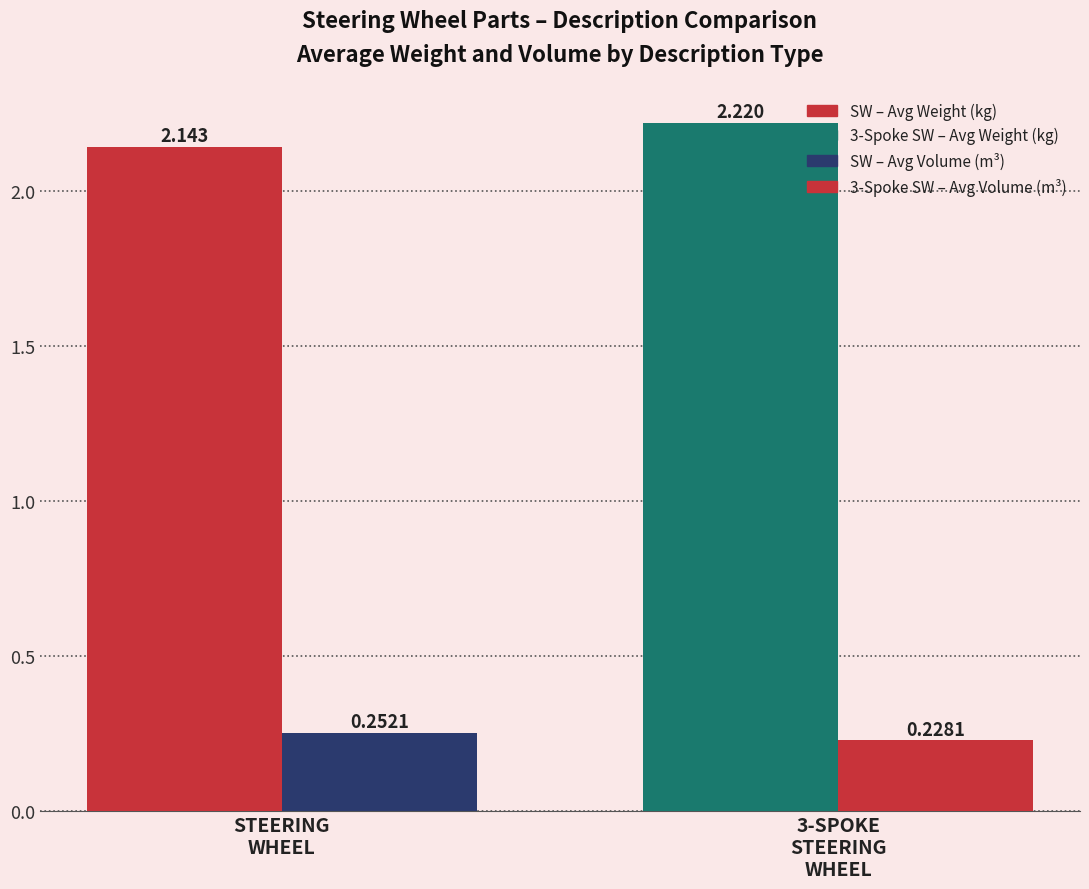

How many groups of bars are there?

2